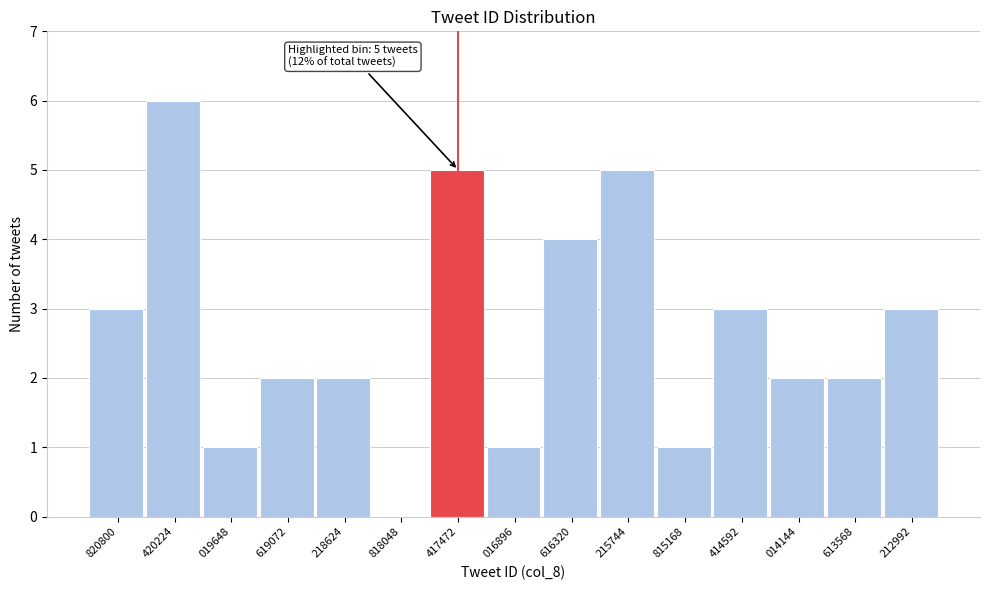

Reading left to right, list all the values displayed in this chart.

820800=3	420224=6	019648=1	619072=2	218624=2	818048=0	417472=5	016896=1	616320=4	215744=5	815168=1	414592=3	014144=2	613568=2	212992=3